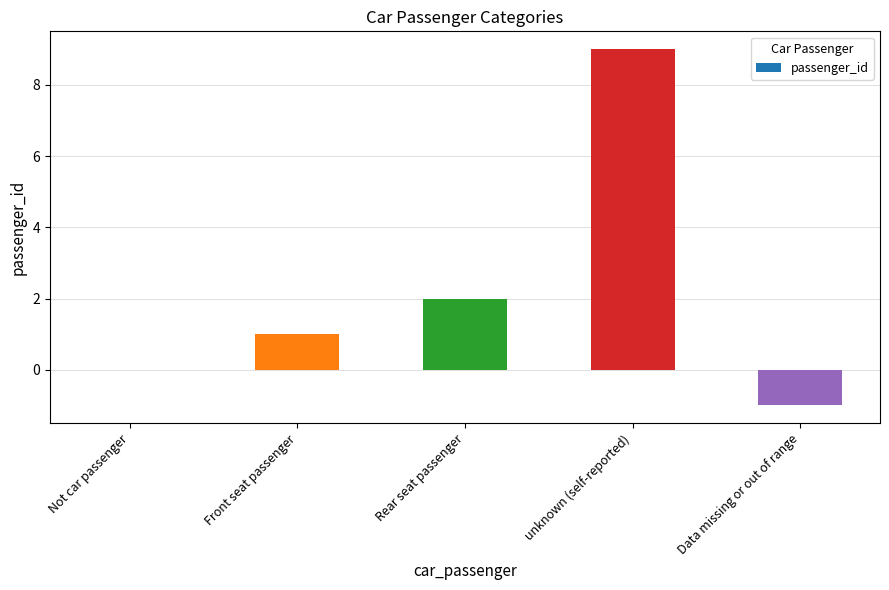

What is the sum of all values?

11